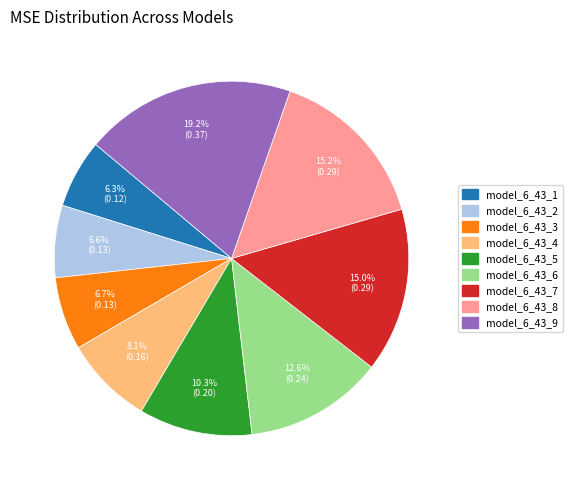

Count the number of slices in the pie.

9